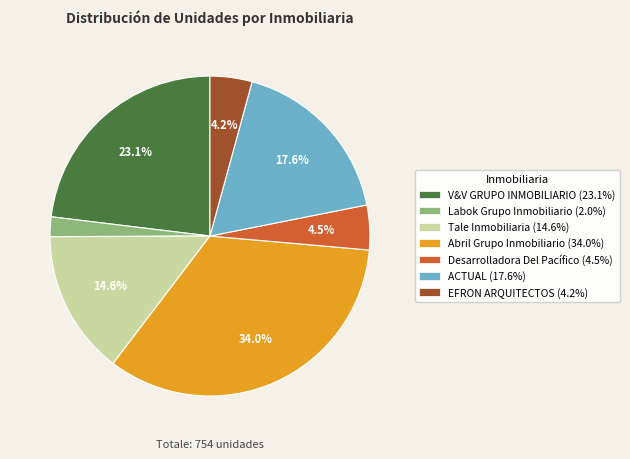

To the nearest percent, what percentage of the pie is ACTUAL?

18%